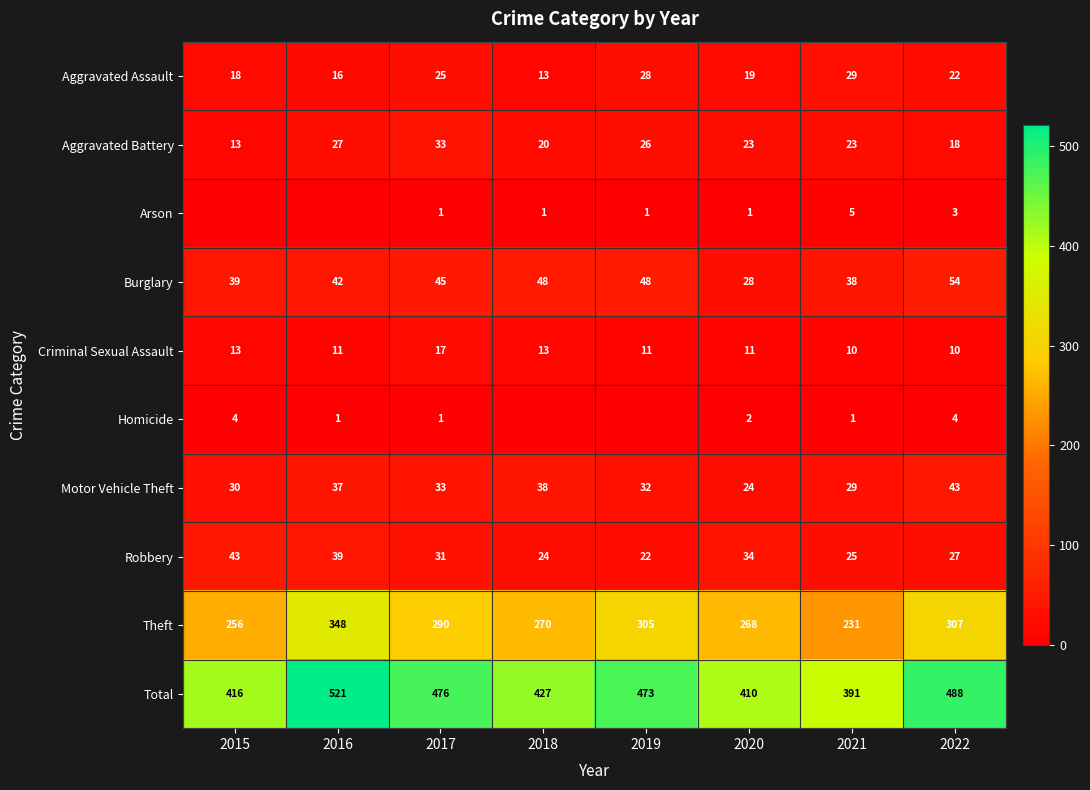

Where does the Total series first go above 473?

2016